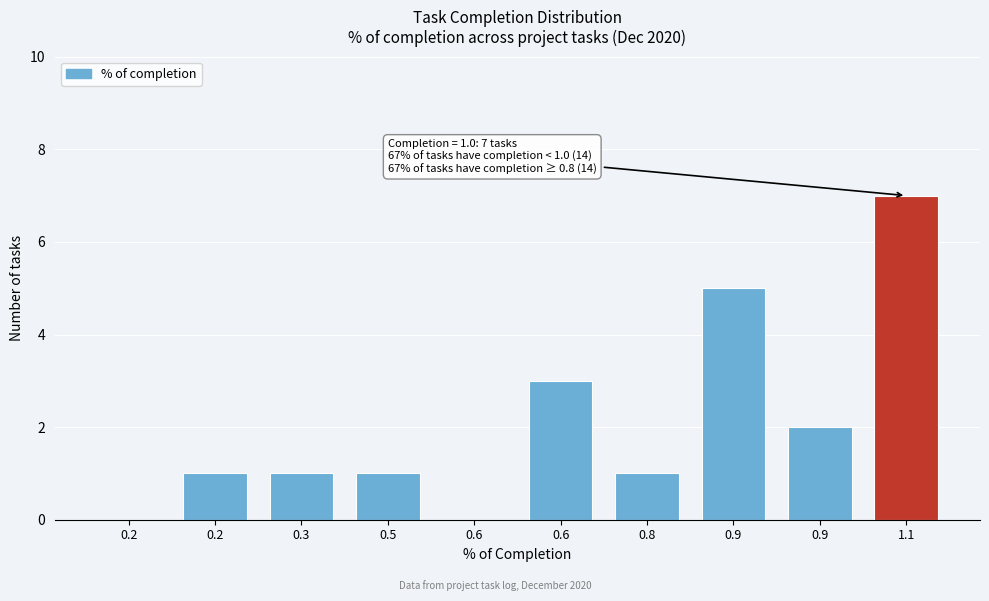

Are the bars horizontal?

No